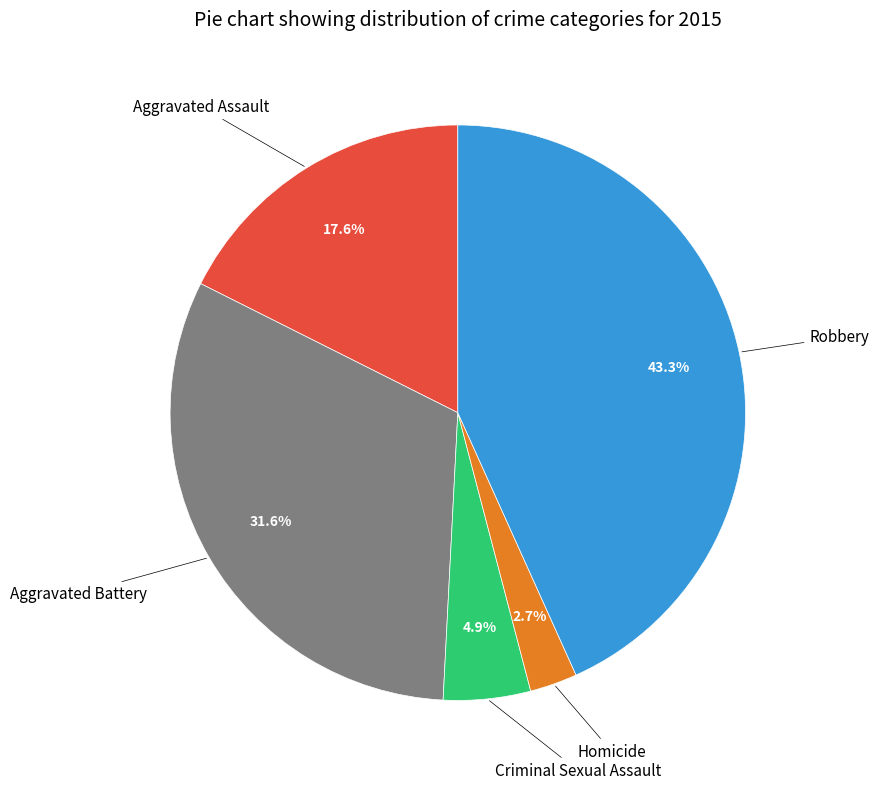

Is there a majority slice in this chart?

No